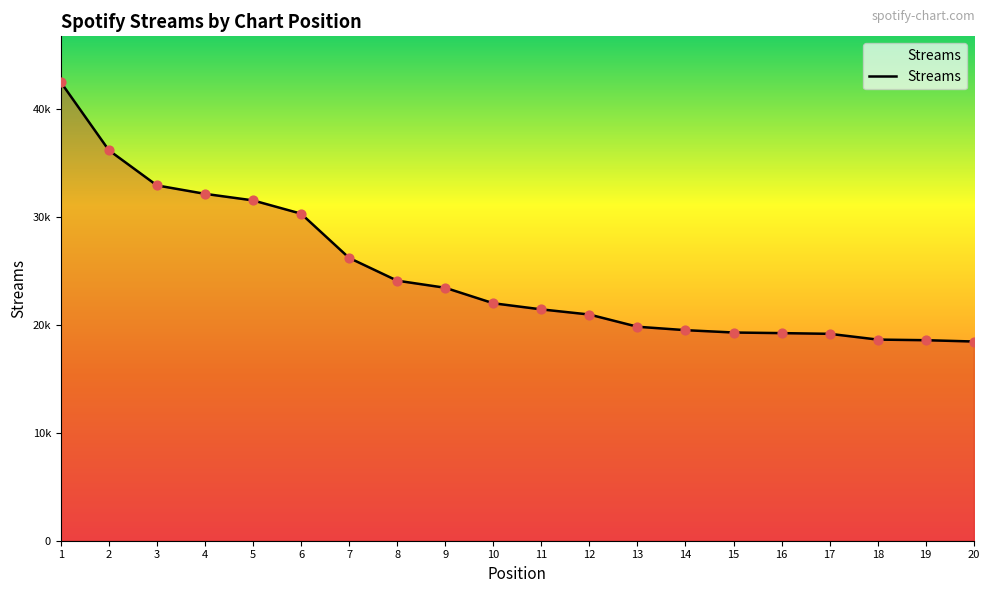

What is the change in value from 7 to 19?

-7633